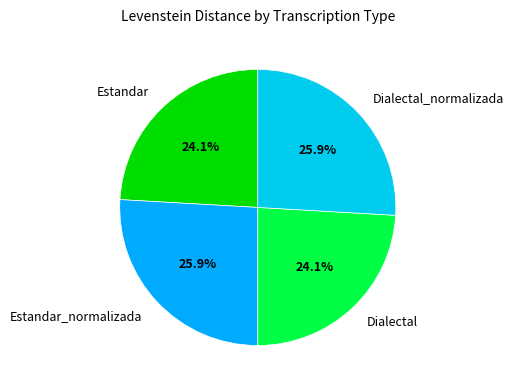

The Dialectal slice represents 24% of the pie. True or false?

True